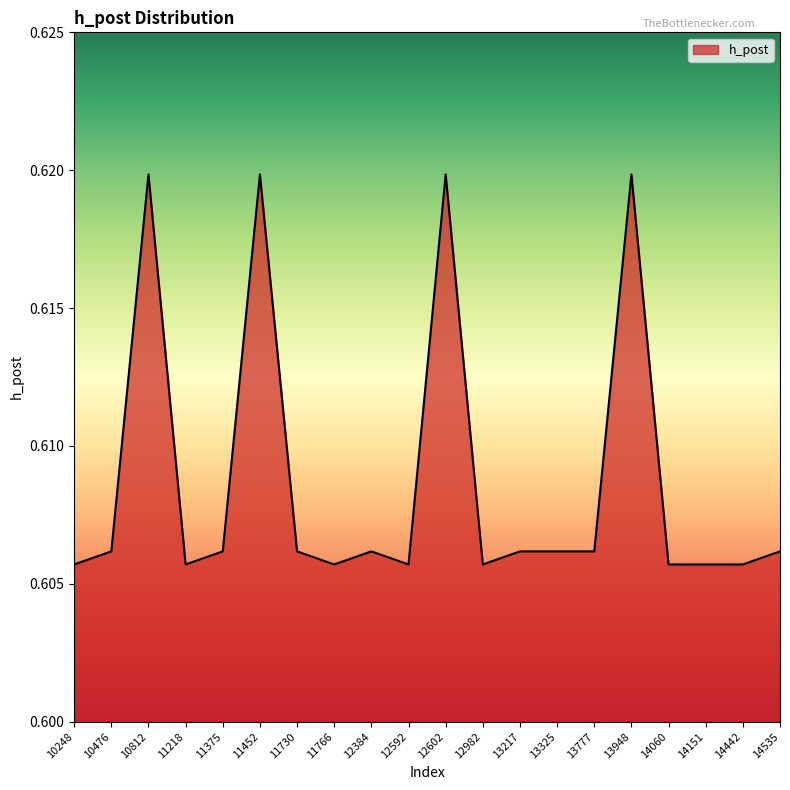

How many distinct data groups are displayed?

1